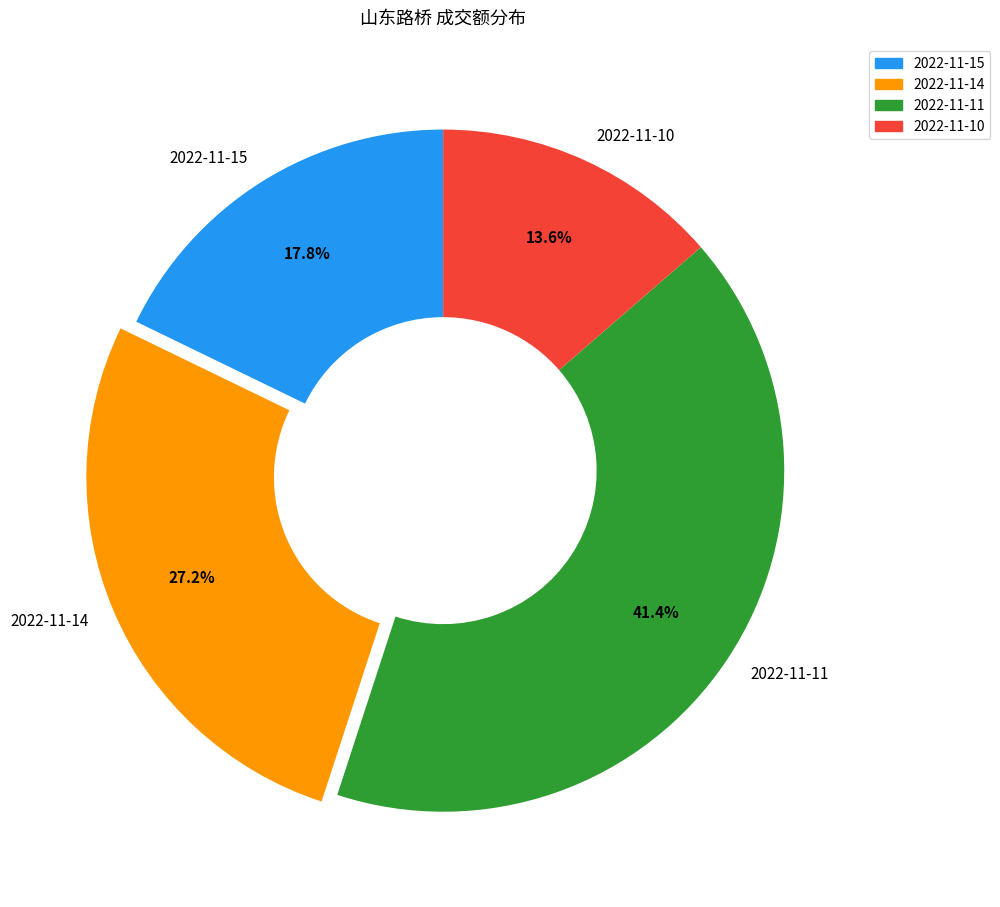

To the nearest percent, what is the difference between the largest and smallest slice percentages?

28%